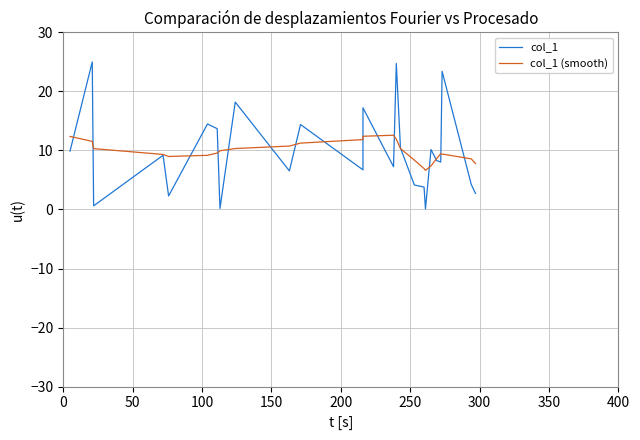

How many interior local peaks does the col_1 (smooth) series have?

2